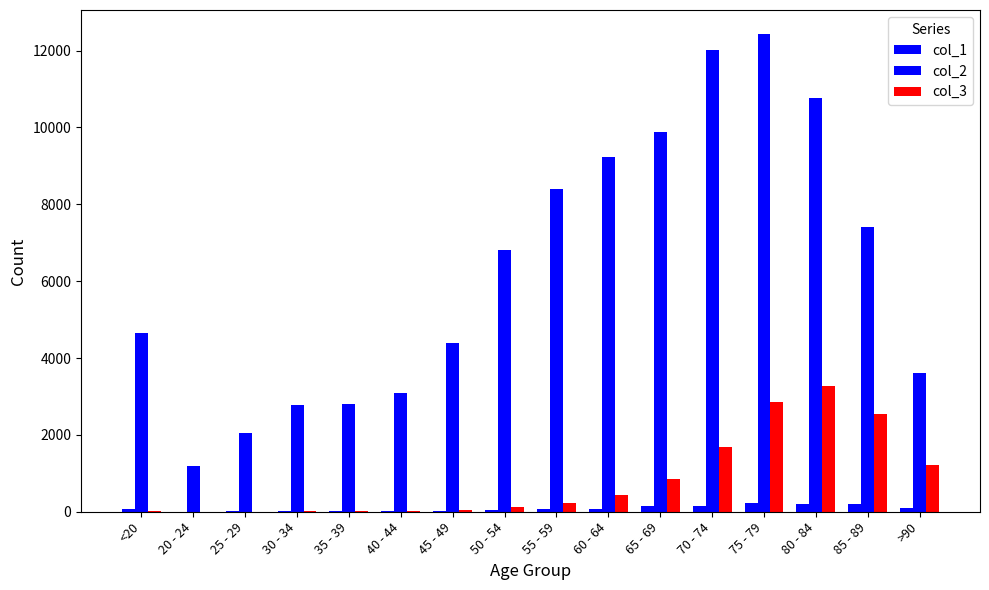

At which category is the sum across all series the highest?

75 - 79